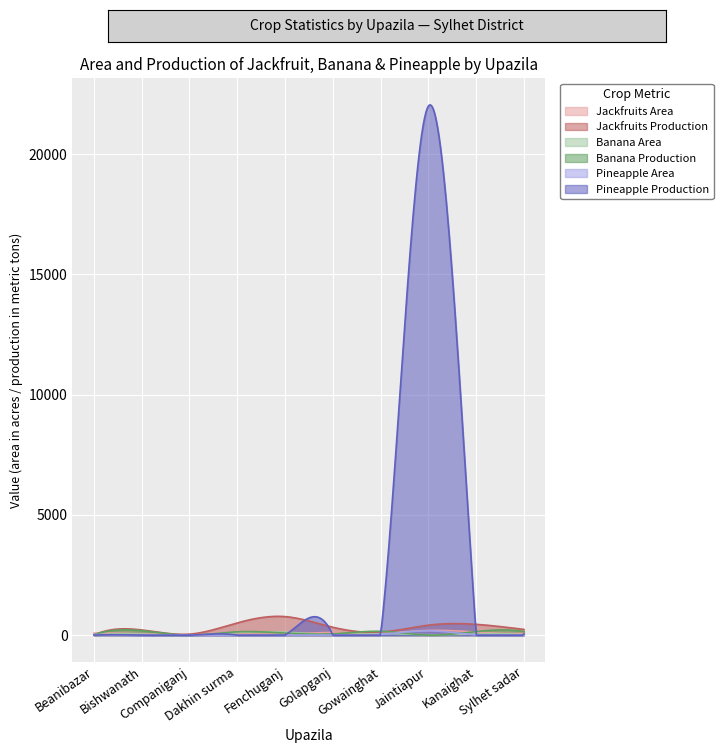

What is the total value across all series at Sylhet sadar?

531.0